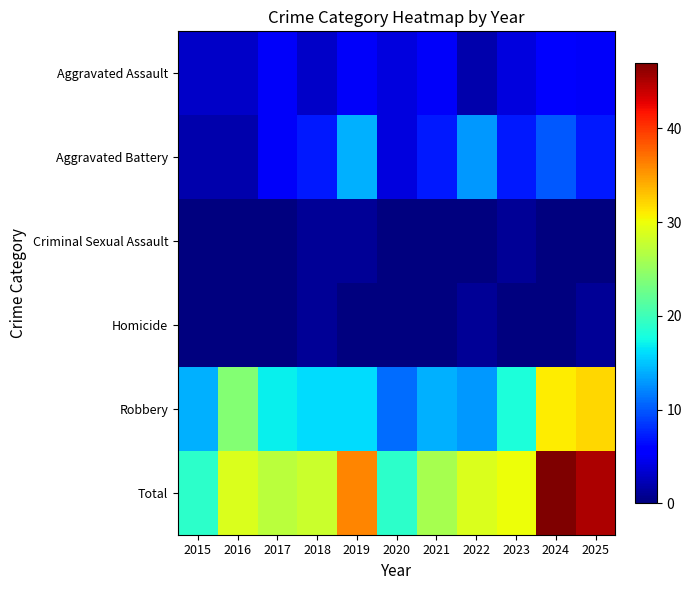

Reading right to left, extract all data points from this chart.

Aggravated Assault: 2025=5	2024=6	2023=4	2022=2	2021=5	2020=4	2019=5	2018=3	2017=5	2016=3	2015=3
Aggravated Battery: 2025=7	2024=10	2023=7	2022=13	2021=7	2020=4	2019=14	2018=7	2017=5	2016=2	2015=2
Criminal Sexual Assault: 2025=0	2024=0	2023=1	2022=0	2021=0	2020=0	2019=1	2018=1	2017=0	2016=0	2015=0
Homicide: 2025=1	2024=0	2023=0	2022=1	2021=0	2020=0	2019=0	2018=1	2017=0	2016=0	2015=0
Robbery: 2025=32	2024=31	2023=18	2022=13	2021=14	2020=11	2019=16	2018=16	2017=17	2016=24	2015=14
Total: 2025=45	2024=47	2023=30	2022=29	2021=26	2020=19	2019=36	2018=28	2017=27	2016=29	2015=19